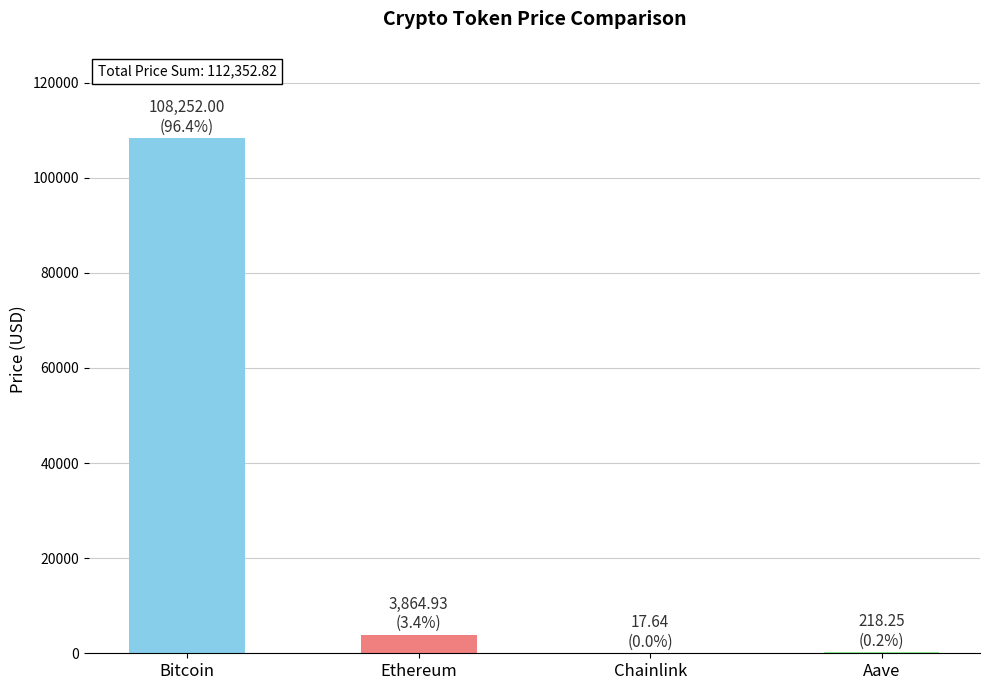

Where does the data first go above 3864?

Bitcoin